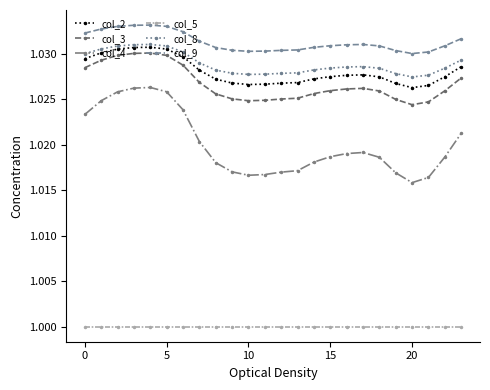

True or false: col_4 and col_8 intersect in this chart.

False